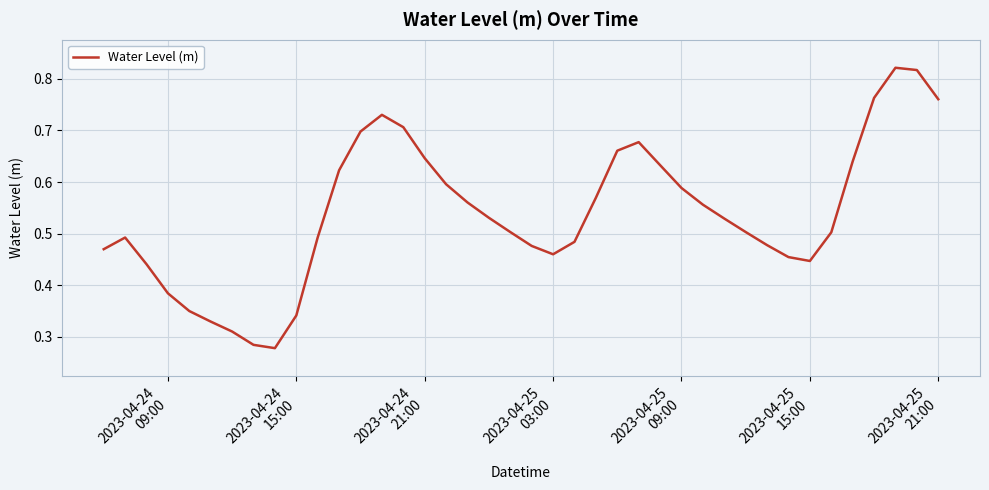

What is the minimum value shown in the chart?

0.3